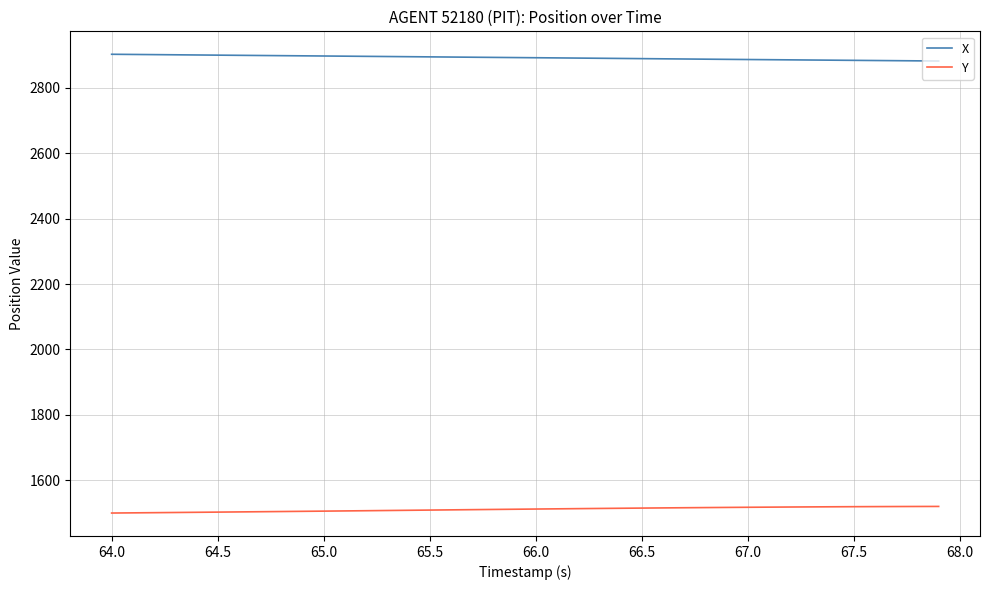

List the series in order of their overall mean, highest first.

X, Y